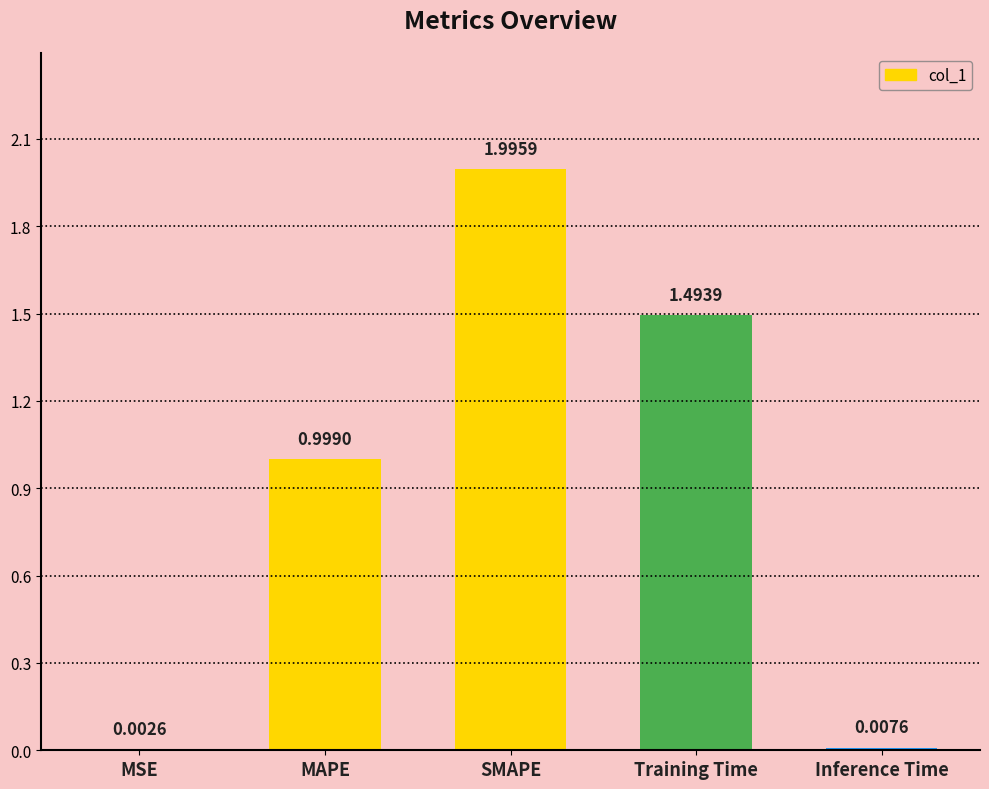

What is the sum of the values at SMAPE and MSE?

2.0